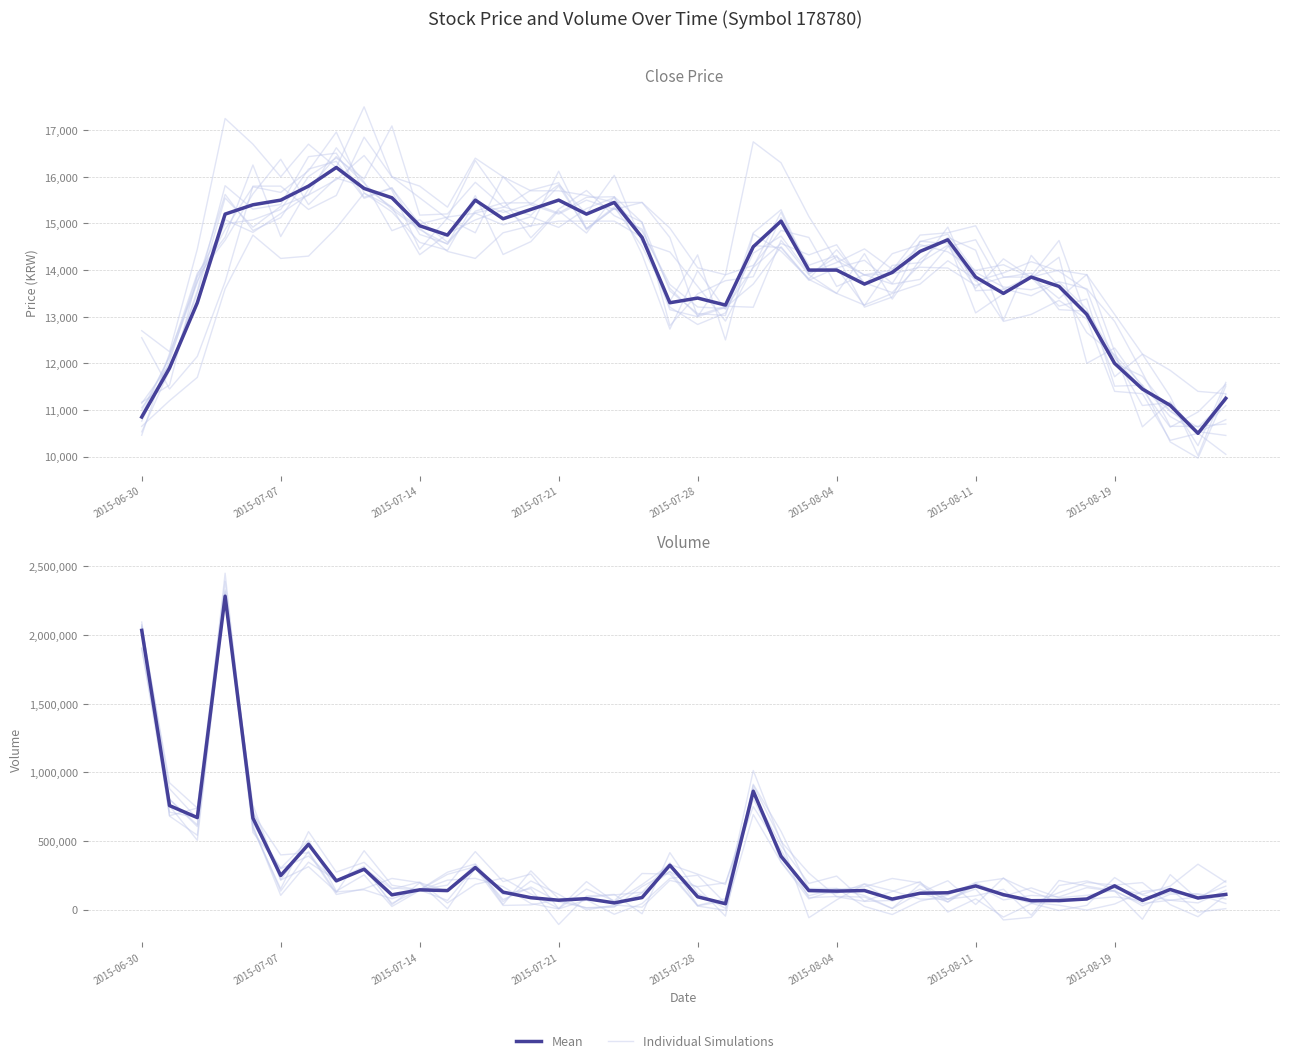

Between 34 and 35, which is larger?

35